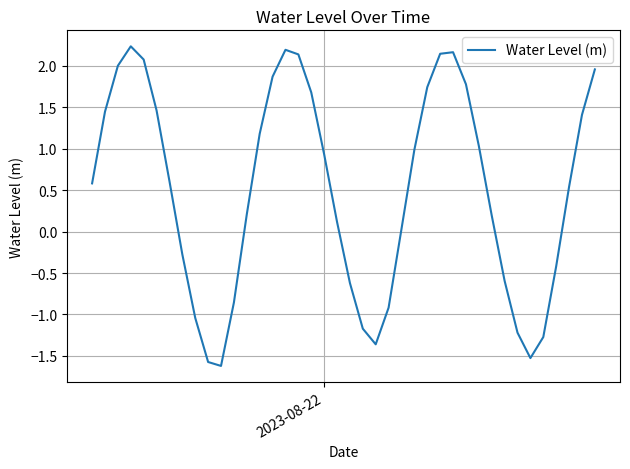

What is the difference between the maximum and minimum values?

3.9